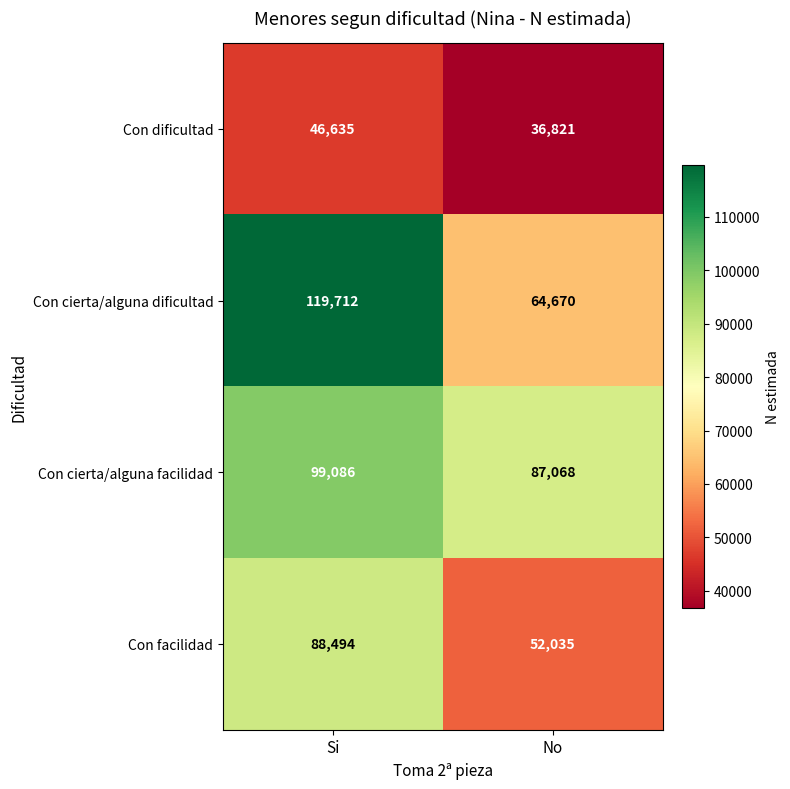

Rank the series at Si from lowest to highest value.

Con dificultad, Con facilidad, Con cierta/alguna facilidad, Con cierta/alguna dificultad